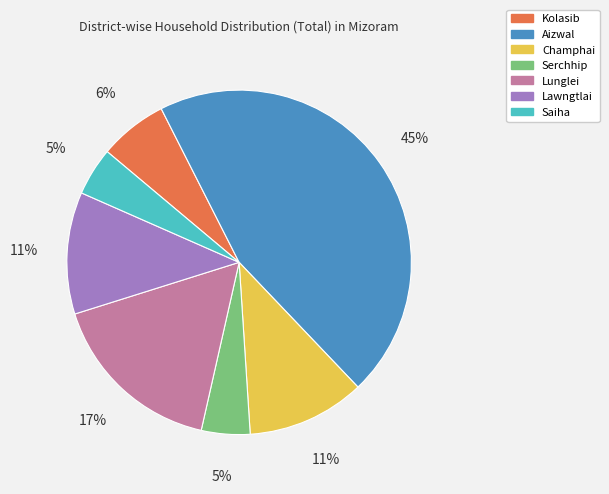

To the nearest percent, what percentage of the pie is Serchhip?

5%